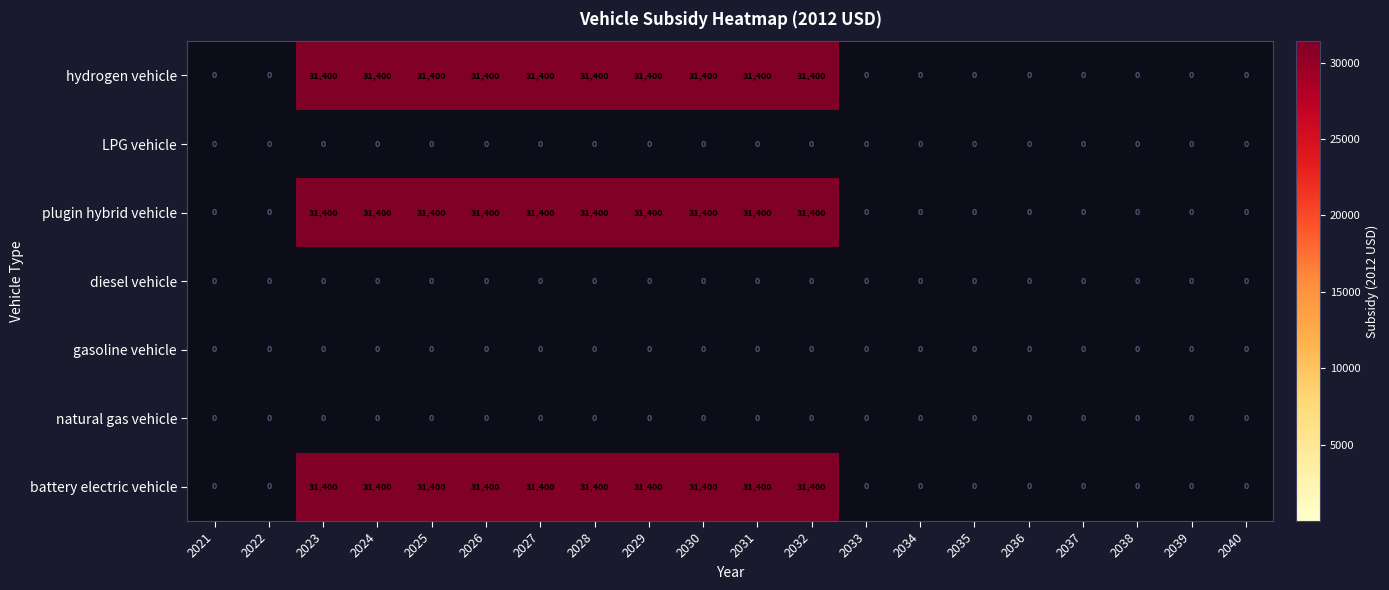

True or false: hydrogen vehicle has a value of 31400 at 2025.

True